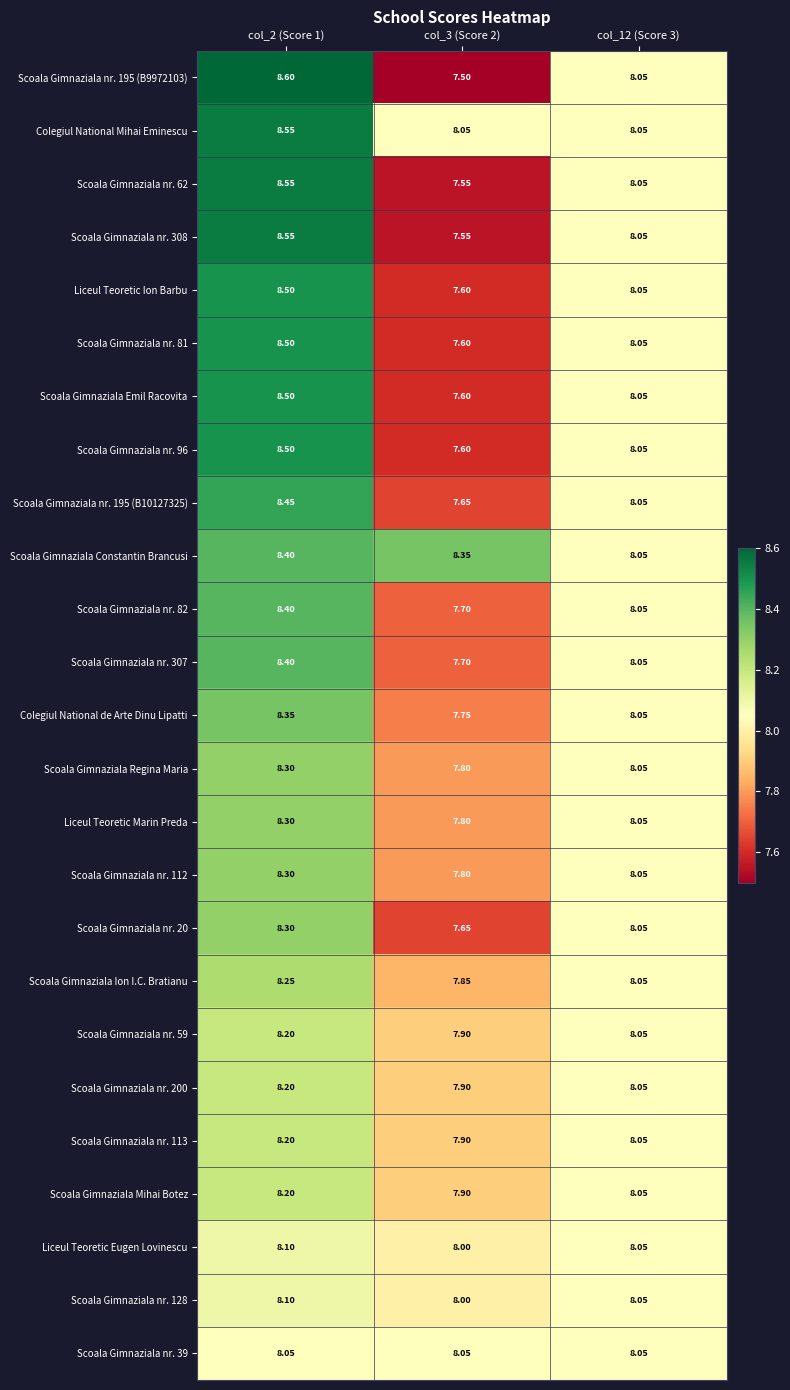

Count the number of data series in this chart.

25